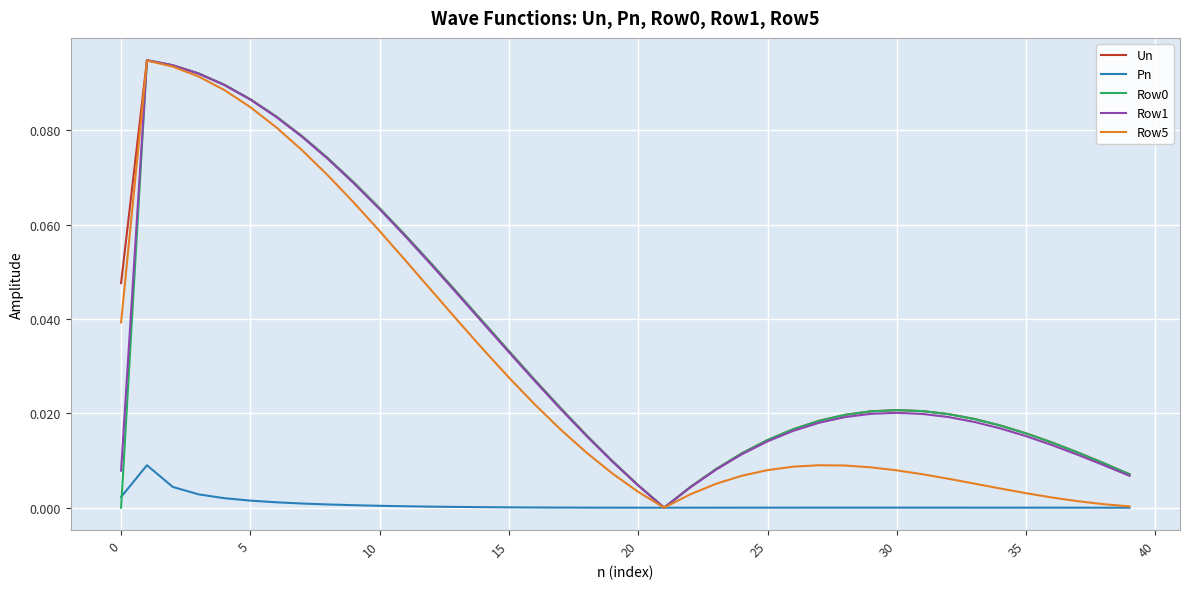

True or false: Pn has more than 2 points higher than both neighbors.

False